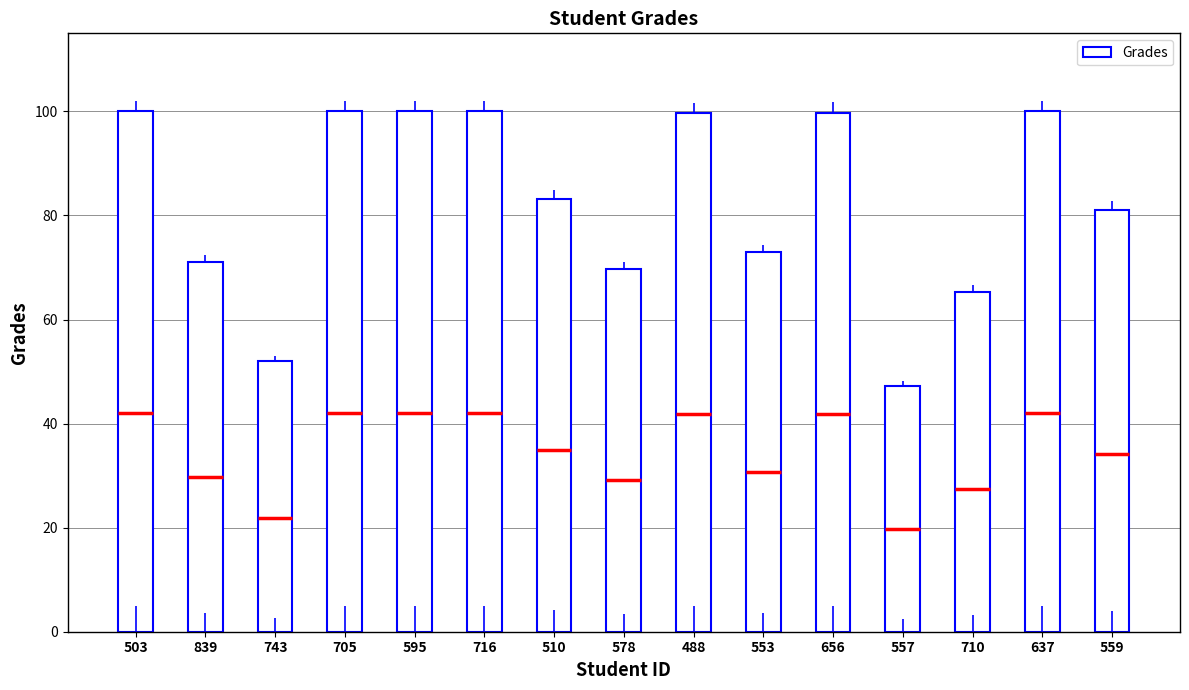

Reading left to right, list all the values displayed in this chart.

503=100.0	839=71.0	743=52.0	705=100.0	595=100.0	716=100.0	510=83.2	578=69.6	488=99.6	553=72.9	656=99.8	557=47.2	710=65.3	637=100.0	559=81.1